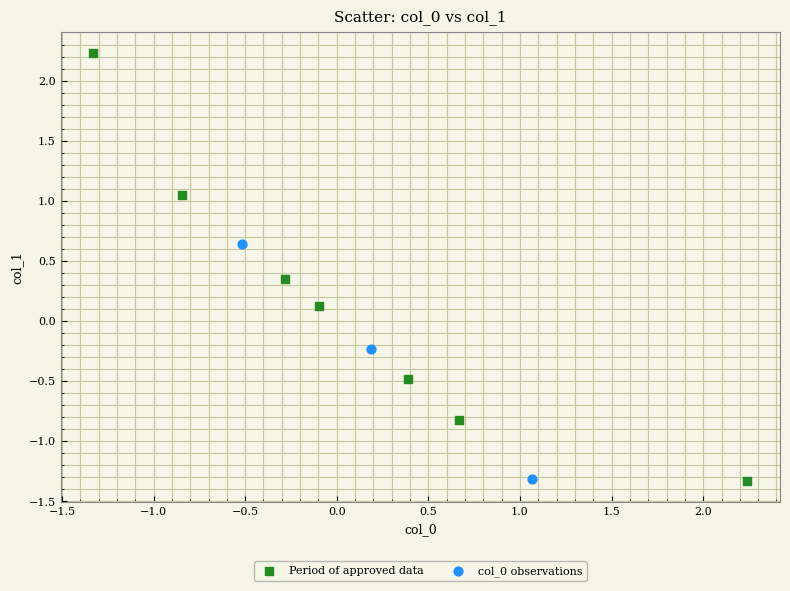

Which series has the widest spread of Y values?

Period of approved data